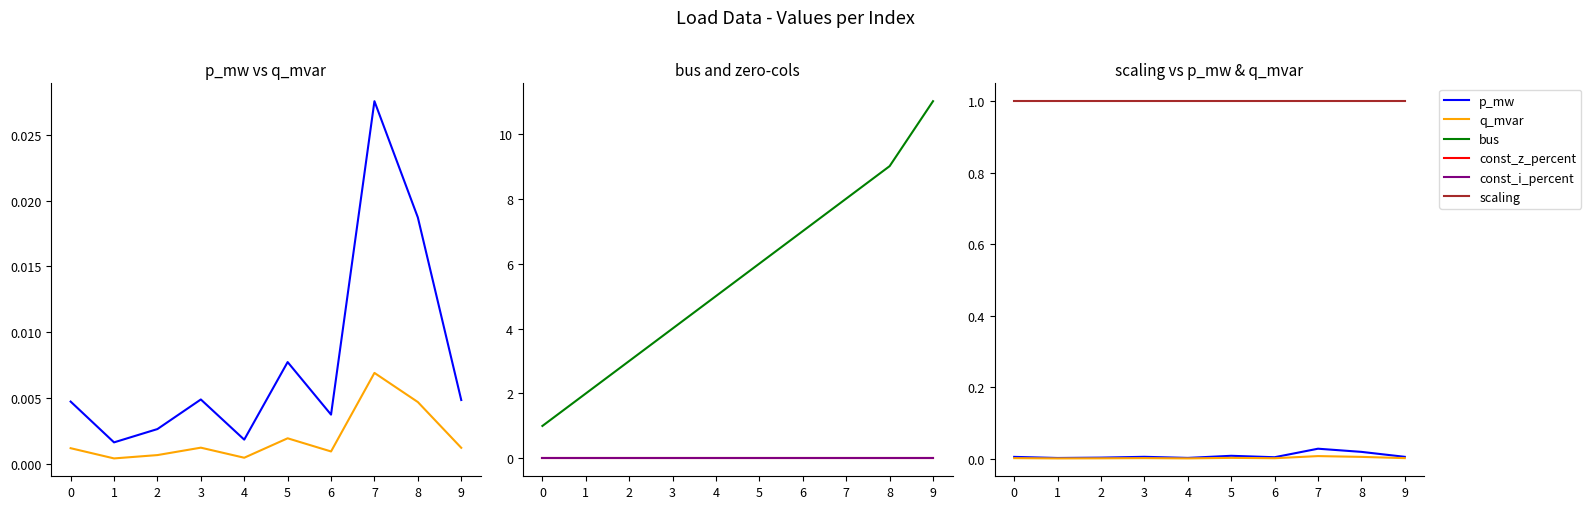

At how many categories does at least one series exceed 0?

10